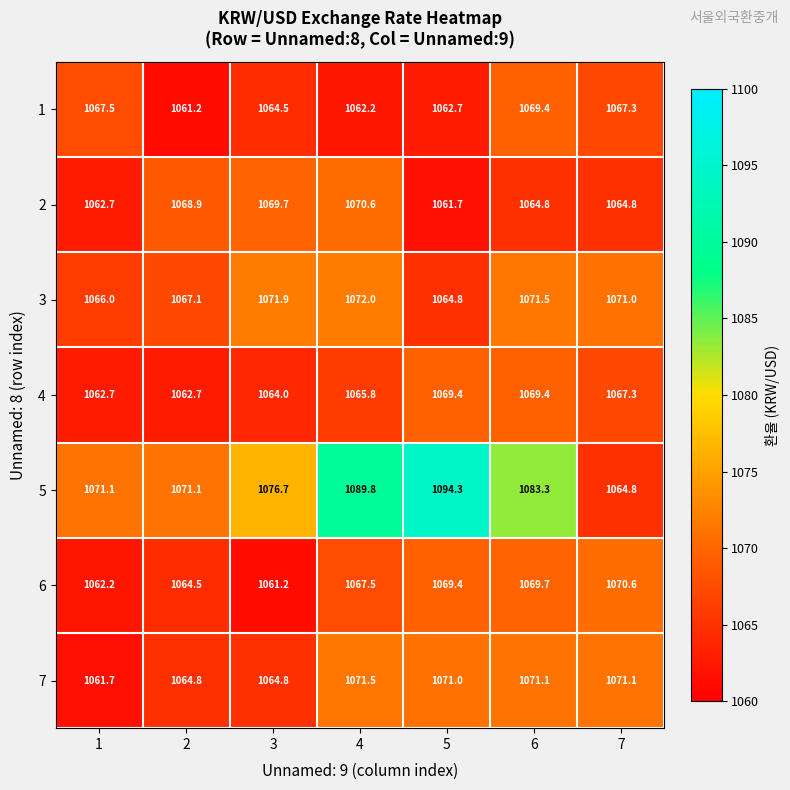

What is the difference between the highest and lowest values at 5?

32.6